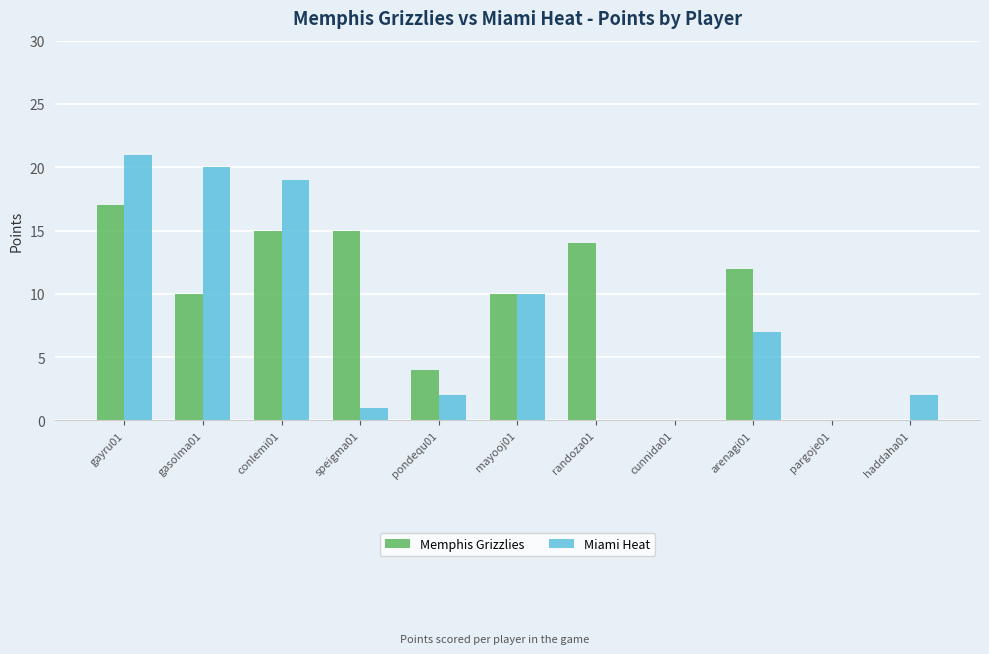

What are all the series names shown in the legend?

Memphis Grizzlies, Miami Heat